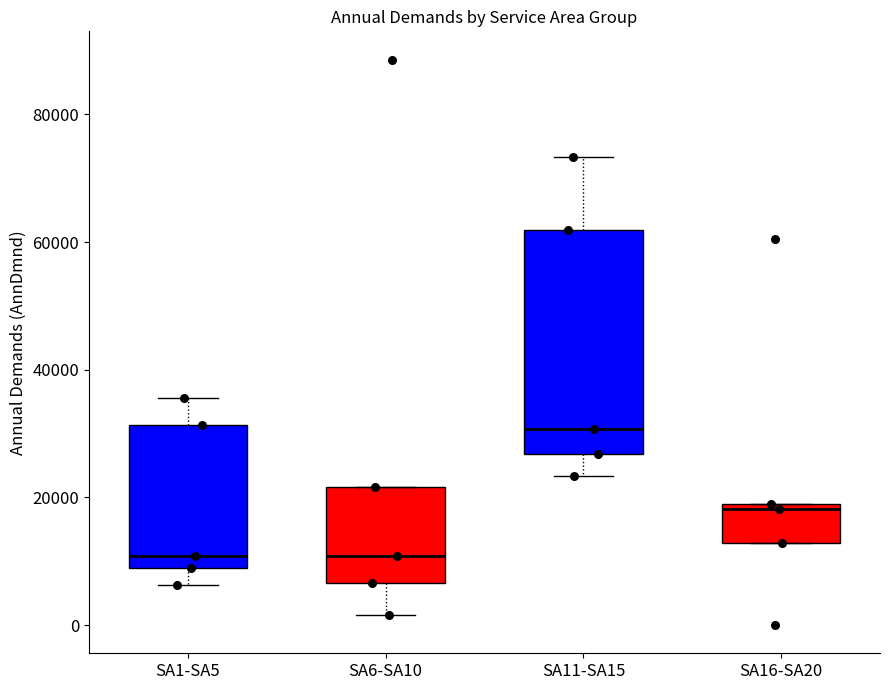

Reading left to right, read every box against the y-axis: the position of its median line, the range the box covers, and the ends of its whiskers. The values are not printed on the chart, so give them approximately, as read against the axis.

SA1-SA5: median 10000 (just above the box's lower edge), box 10000 to 32000, whiskers 6000 to 36000
SA6-SA10: median 10000, box 6000 to 22000, whiskers 2000 to 22000
SA11-SA15: median 30000, box 26000 to 62000, whiskers 24000 to 74000
SA16-SA20: median 18000, box 12000 to 20000, whiskers 12000 to 20000